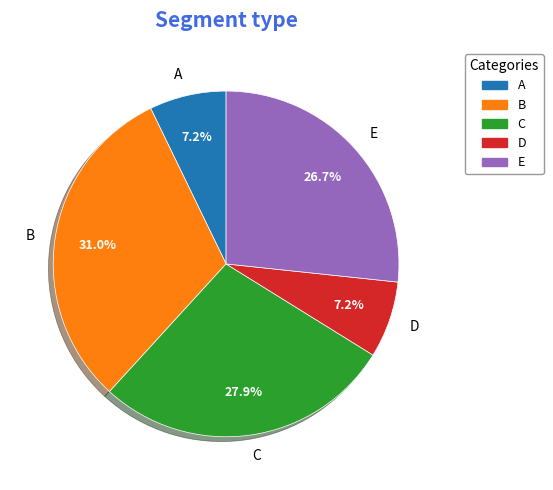

To the nearest percent, what portion does E represent?

27%